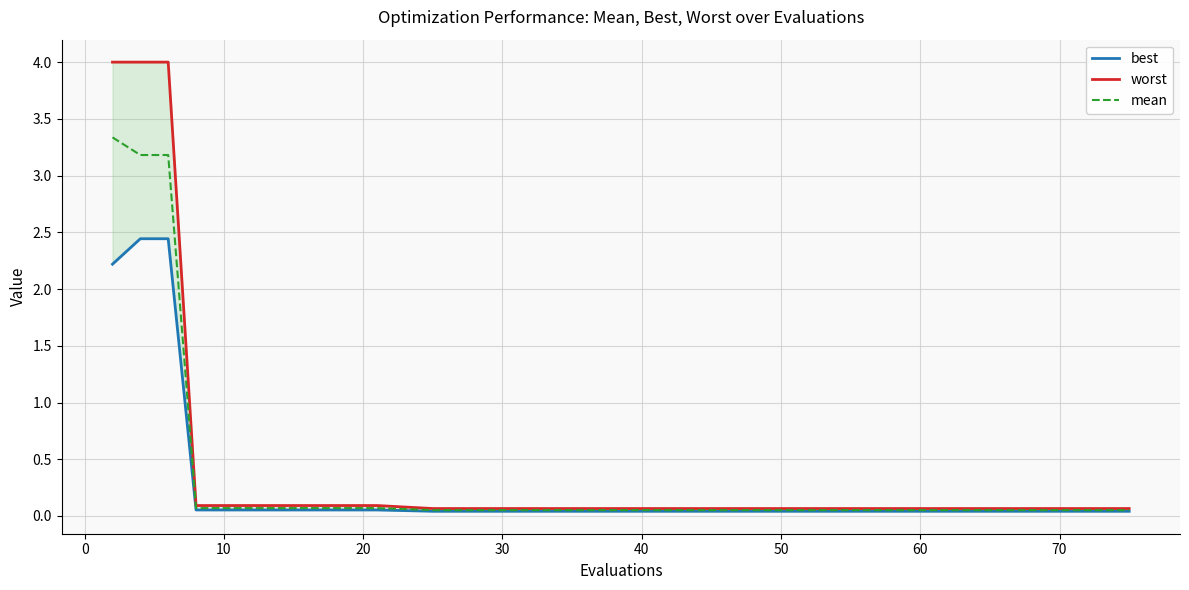

Which series has the largest total across all categories?

worst